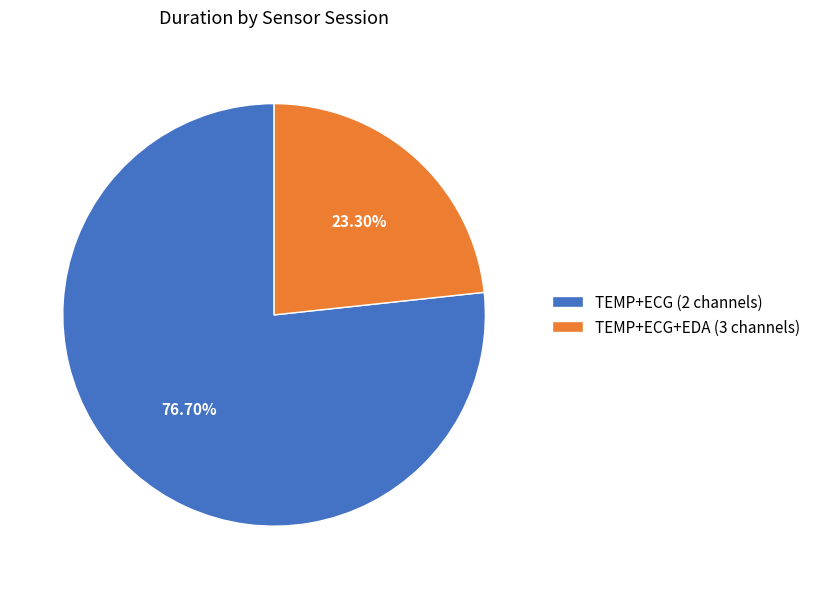

What is the smallest slice in the pie chart?

TEMP+ECG+EDA (3 channels)